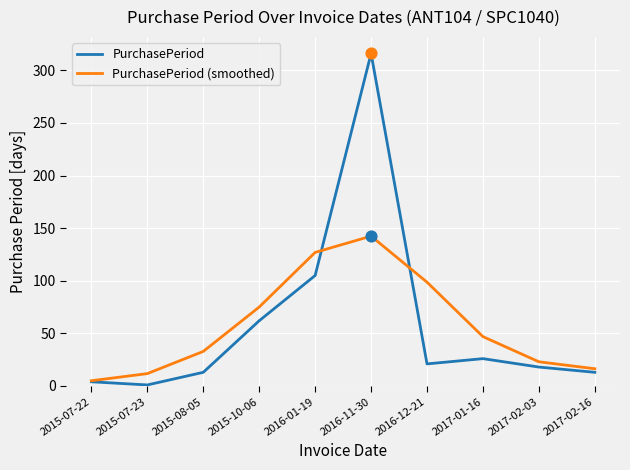

What are all the series names shown in the legend?

PurchasePeriod, PurchasePeriod (smoothed)